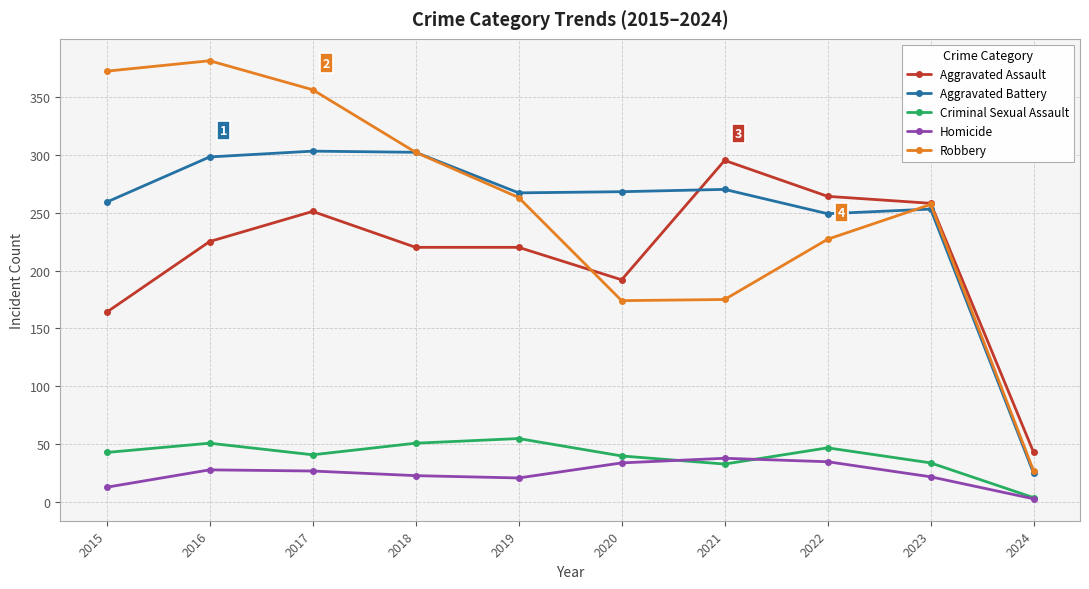

What is the average value of the Homicide series?

24